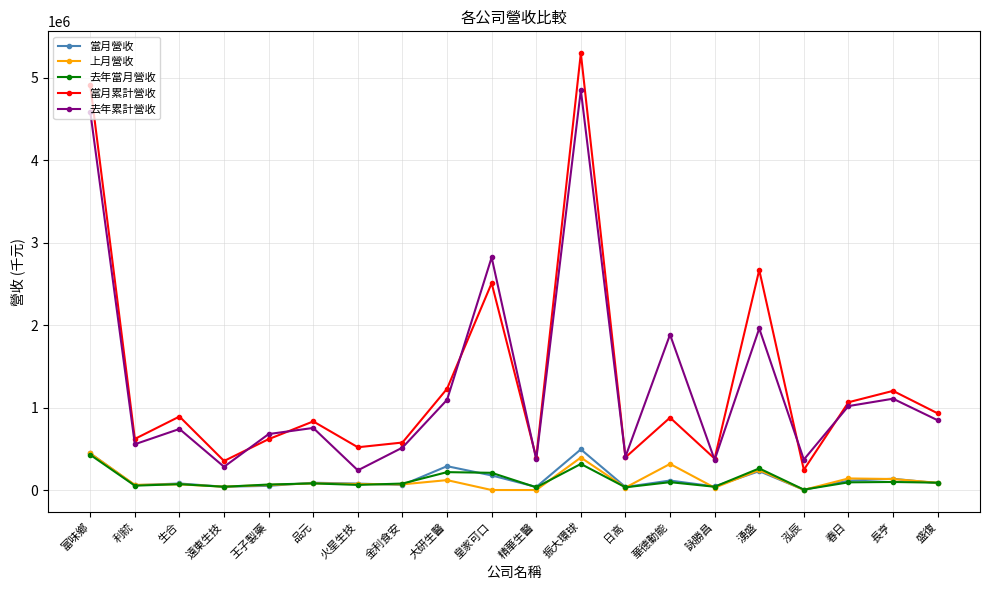

What is the label of the 10th point from the right?

精華生醫